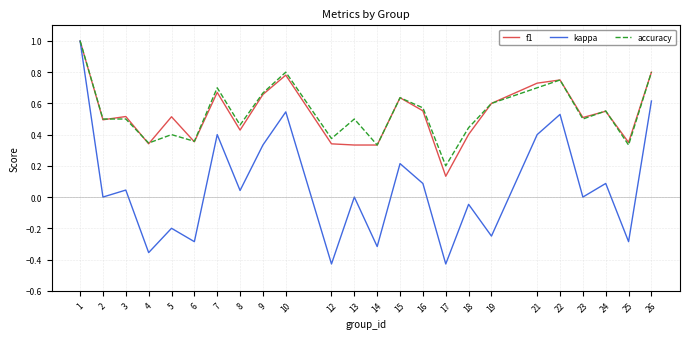

Is this an area chart (filled region under the line)?

No